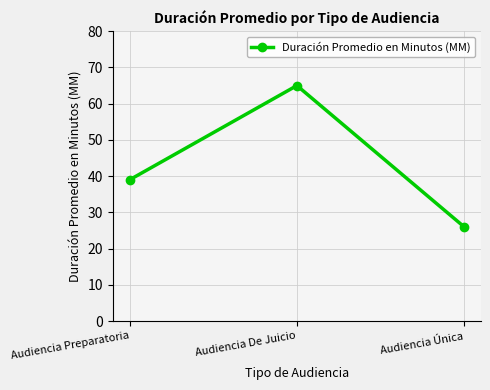

How many lines are shown in the chart?

1